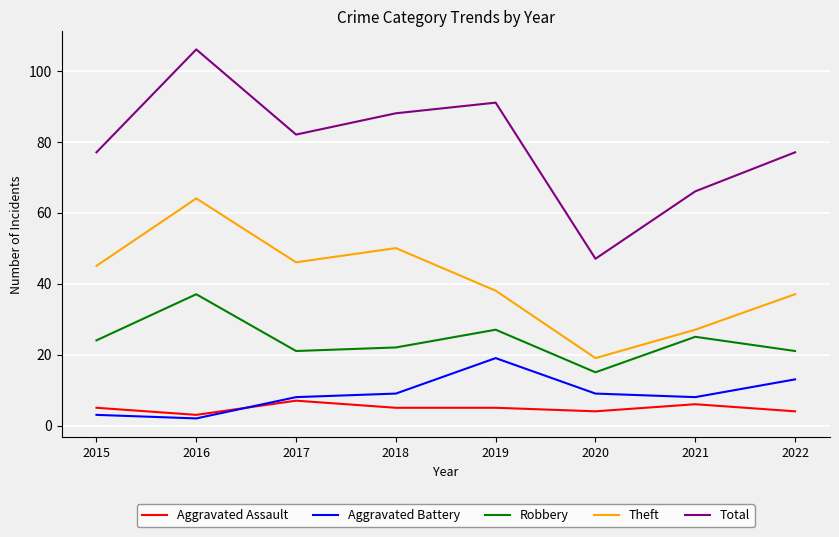

True or false: Theft and Aggravated Battery intersect in this chart.

False